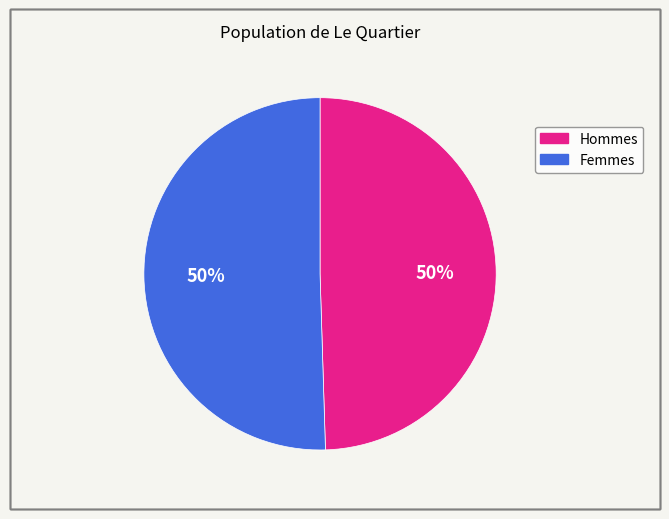

To the nearest percent, what is the average slice percentage?

50%